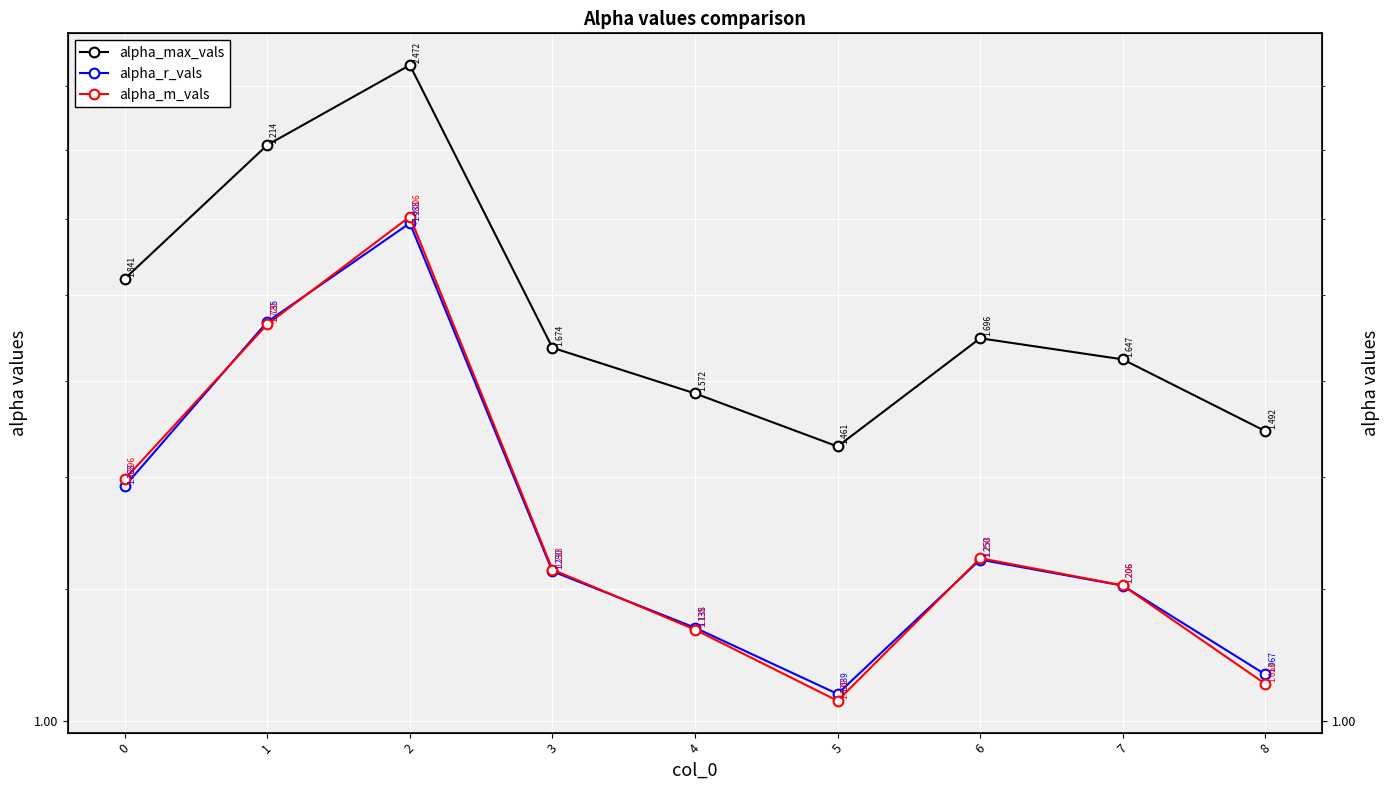

True or false: alpha_m_vals and alpha_max_vals cross at least once.

False